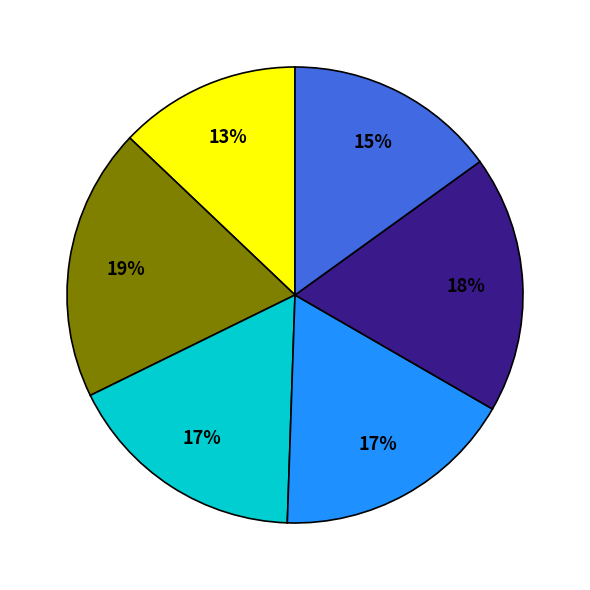

To the nearest percent, what is the difference between the largest and smallest slice percentages?

6%